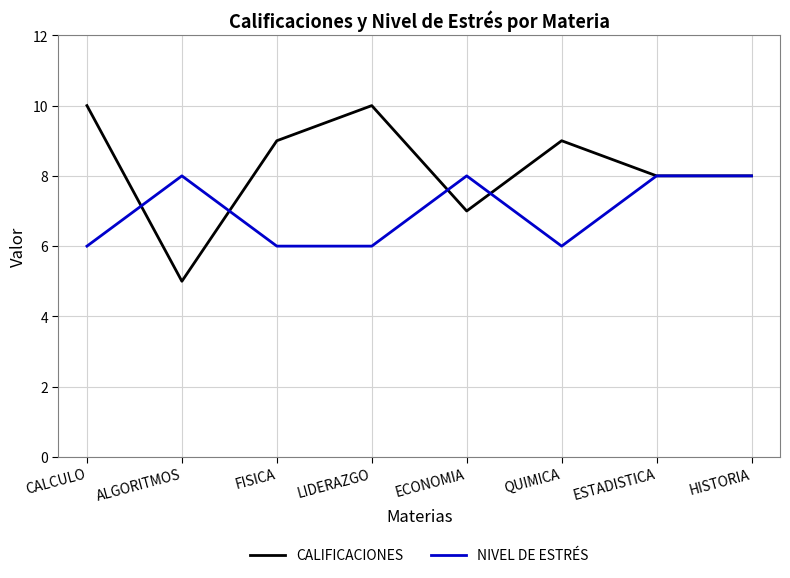

Rank the series by their average value, from highest to lowest.

CALIFICACIONES, NIVEL DE ESTRÉS